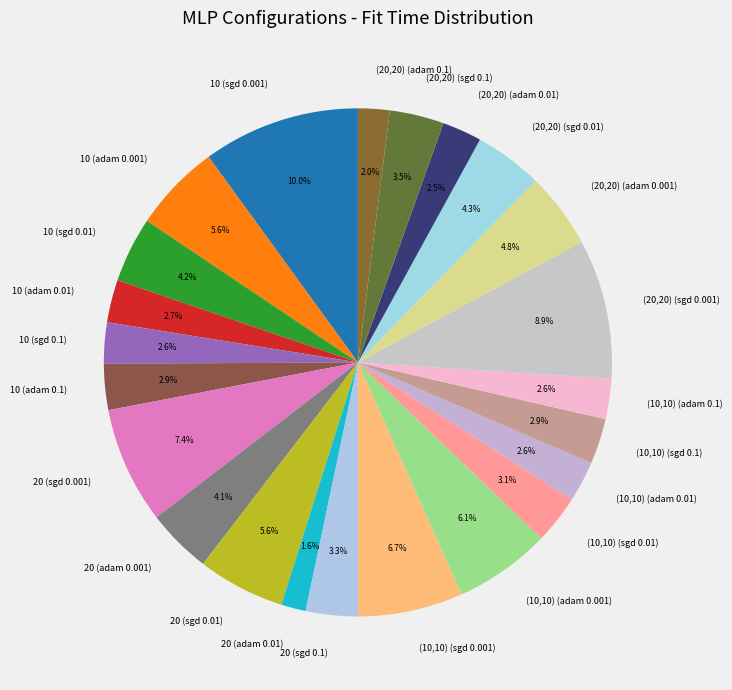

Which category has the biggest portion of the pie?

10 (sgd 0.001)